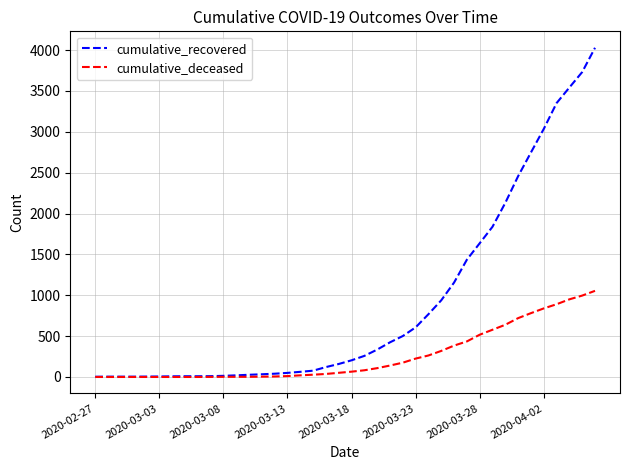

What is the greatest value displayed?

4028